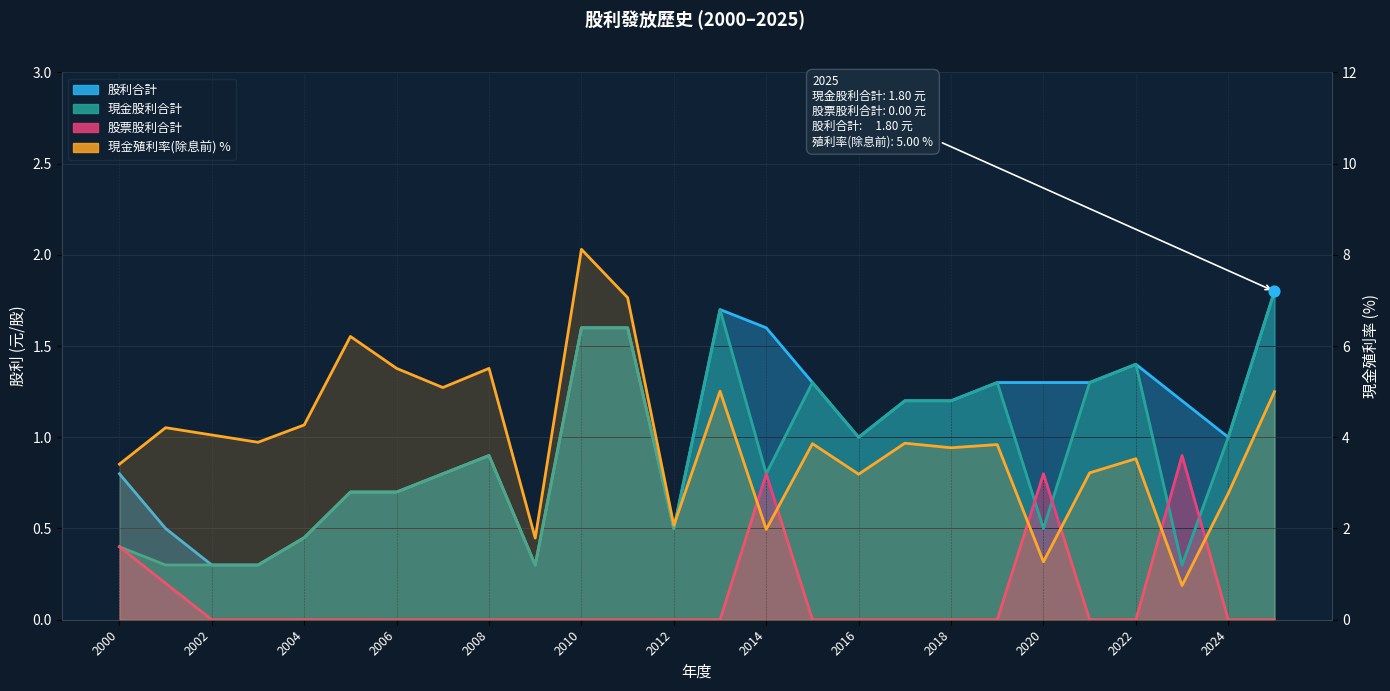

Between 2006 and 2008, which is larger?

2008